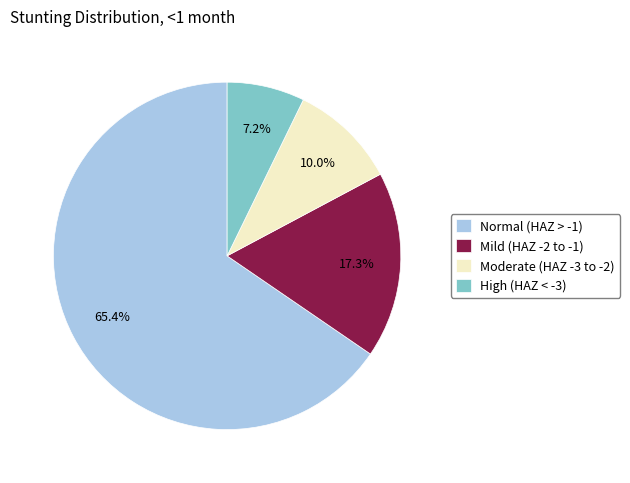

Rank the categories by value from highest to lowest.

Normal (HAZ > -1), Mild (HAZ -2 to -1), Moderate (HAZ -3 to -2), High (HAZ < -3)